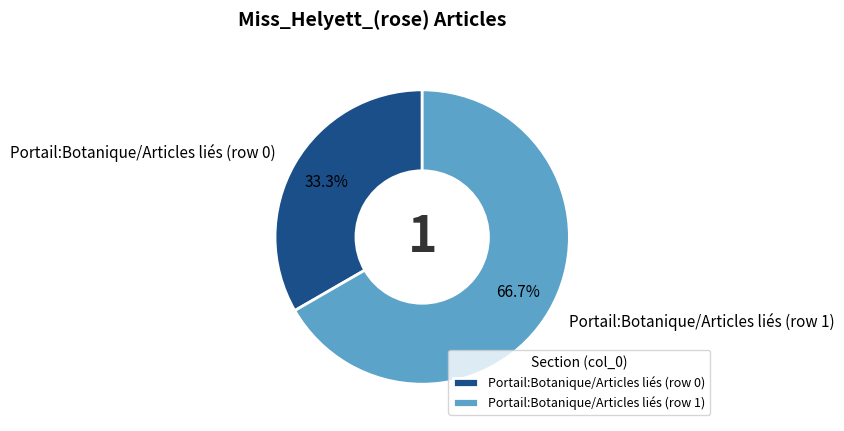

Is it true that Portail:Botanique/Articles liés (row 1) is 89% of the pie?

False